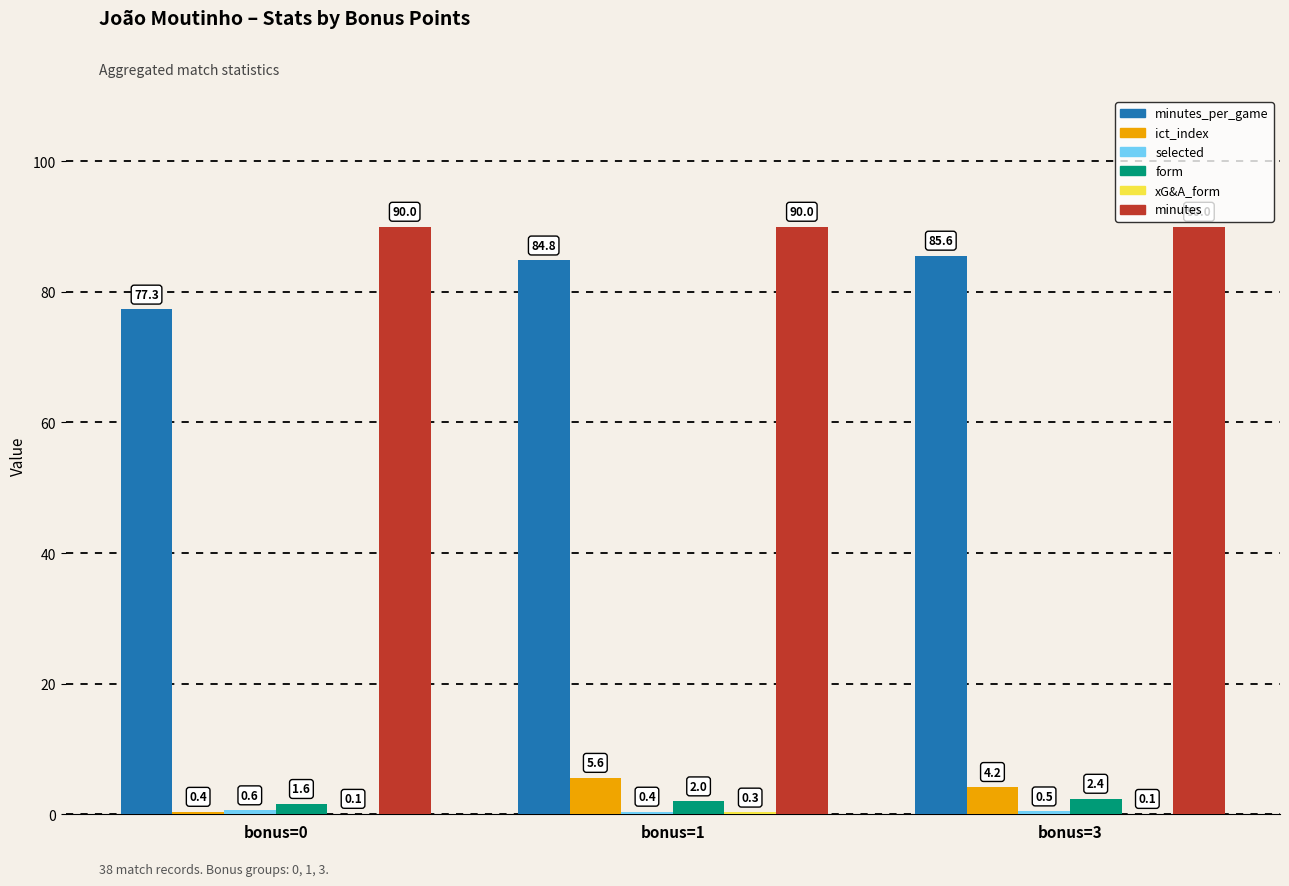

Between bonus=0 and bonus=3, which series saw the biggest shift?

minutes_per_game